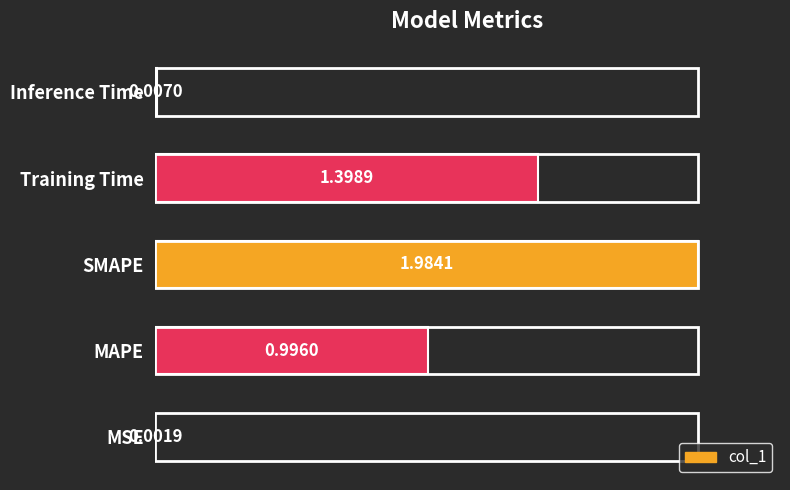

What is the ratio of the value at SMAPE to the value at Training Time?

1.4